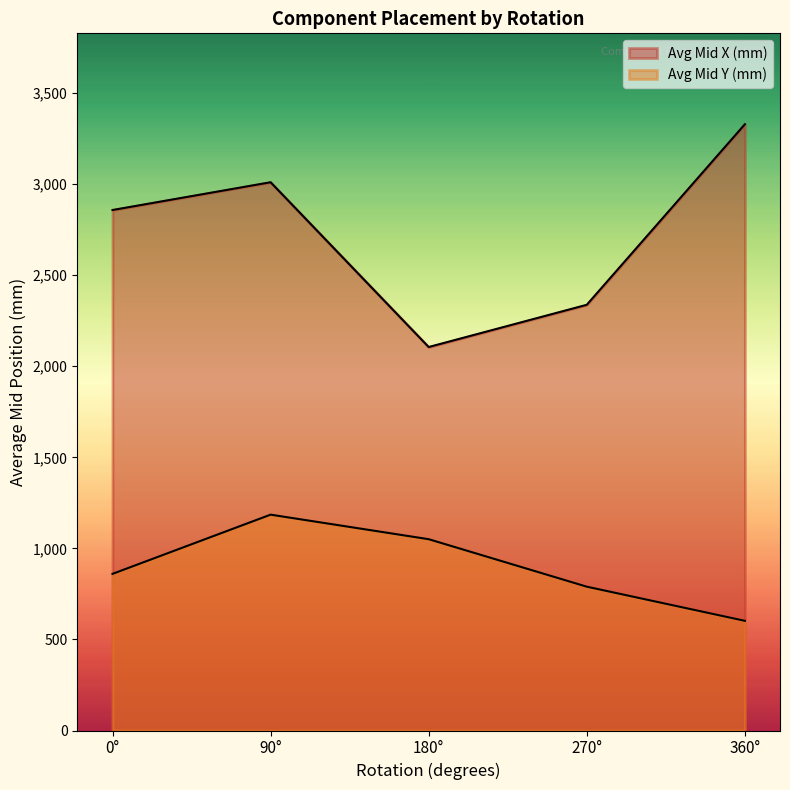

Which series has the largest range (max minus min)?

Mid X (mm)